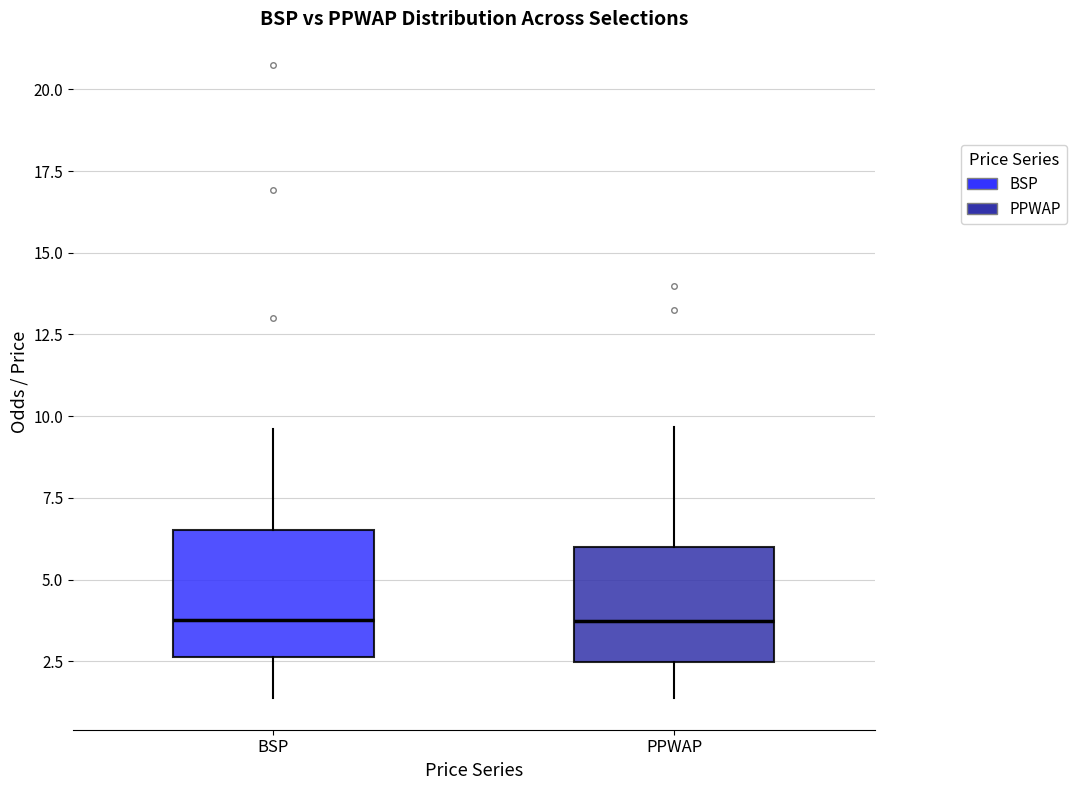

Reading left to right, read every box against the y-axis: the position of its median line, the range the box covers, and the ends of its whiskers. The values are not printed on the chart, so give them approximately, as read against the axis.

BSP: median 4.0, box 2.5 to 6.5, whiskers 1.5 to 9.5
PPWAP: median 3.5, box 2.5 to 6.0, whiskers 1.5 to 9.5